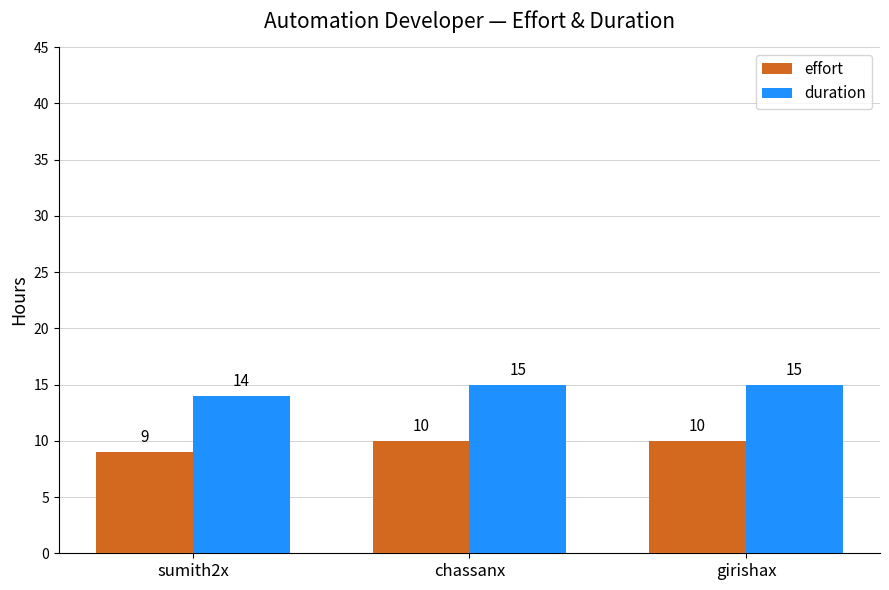

How many data points in effort are less than 10?

1